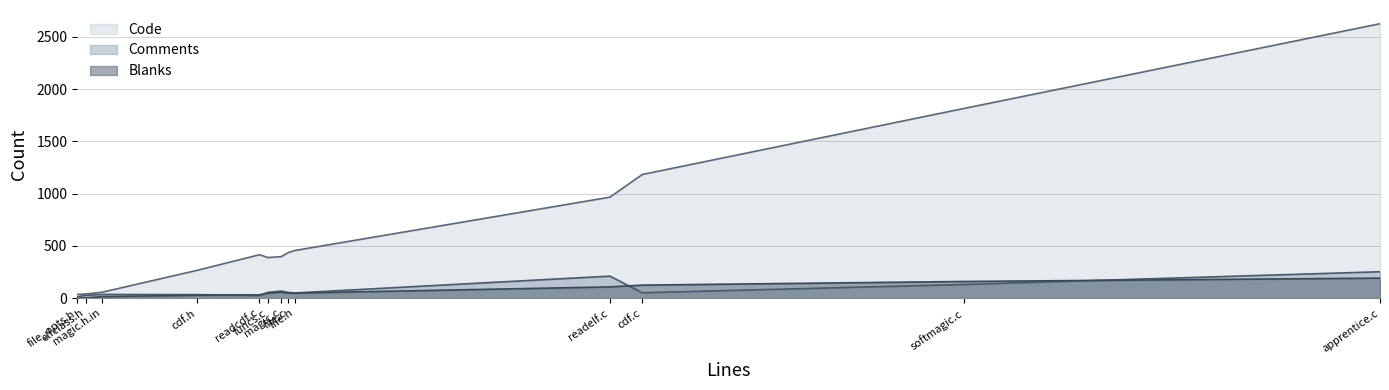

What is the value of the Comments point at the 5th from the left?

68